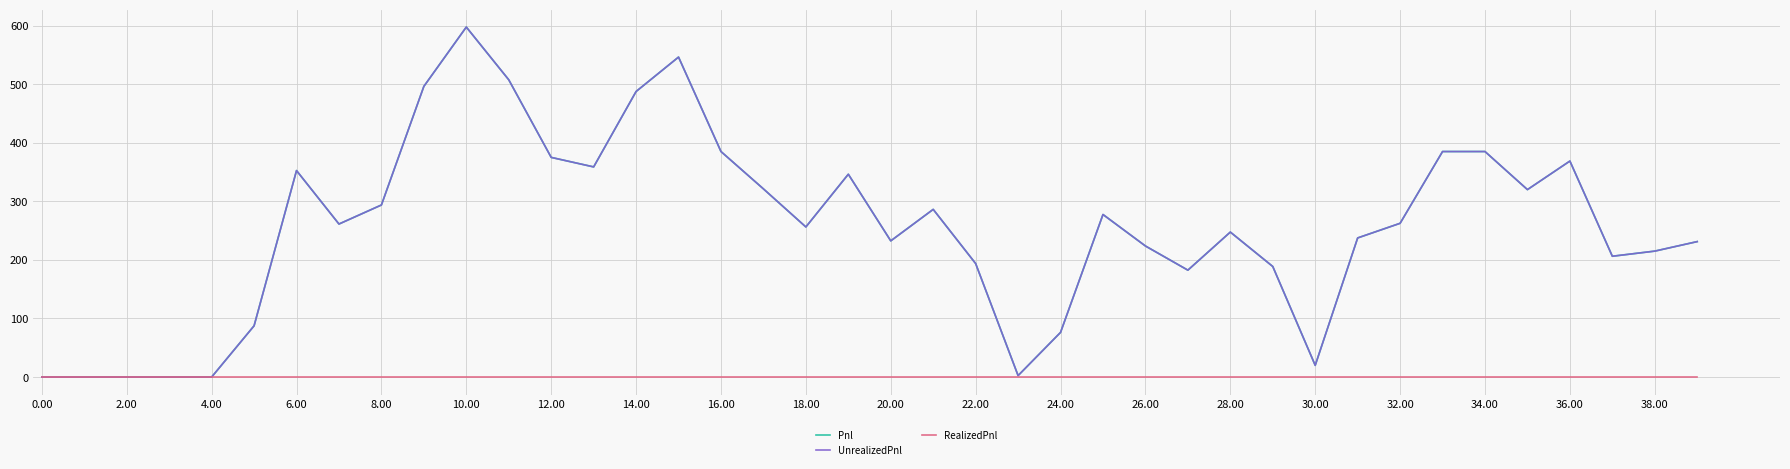

Does the chart display data point markers on the line(s)?

No